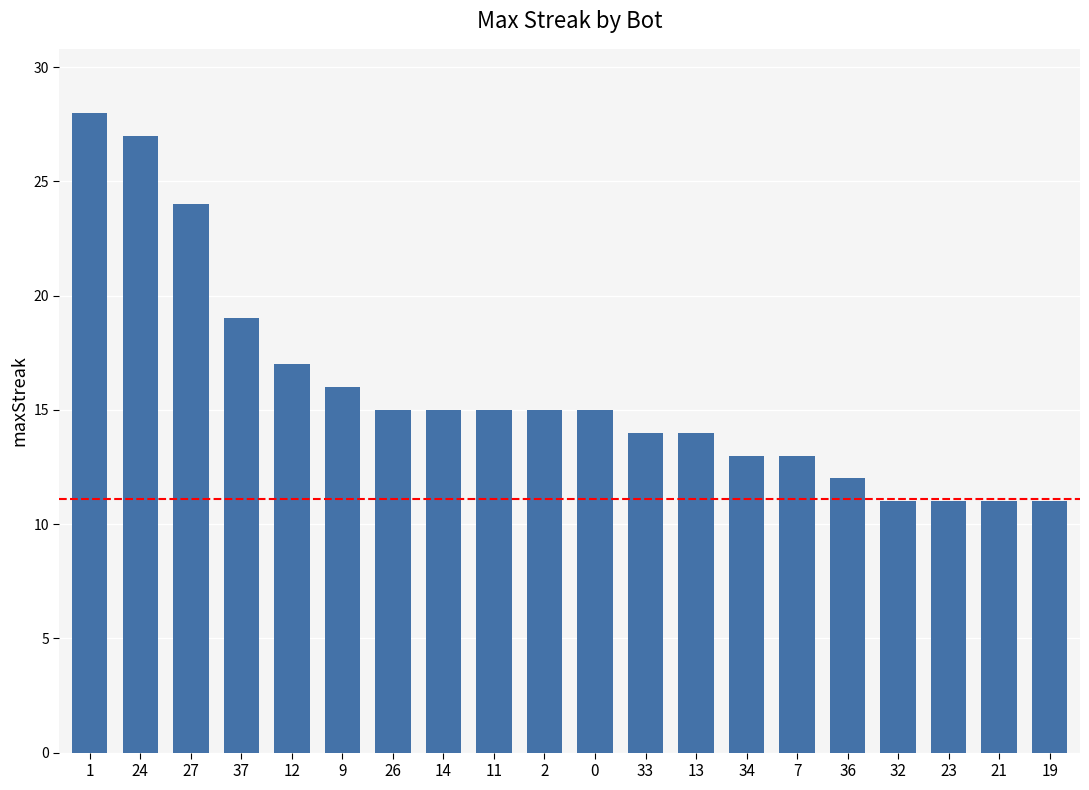

The chart shows a value of 15 at 32. True or false?

False